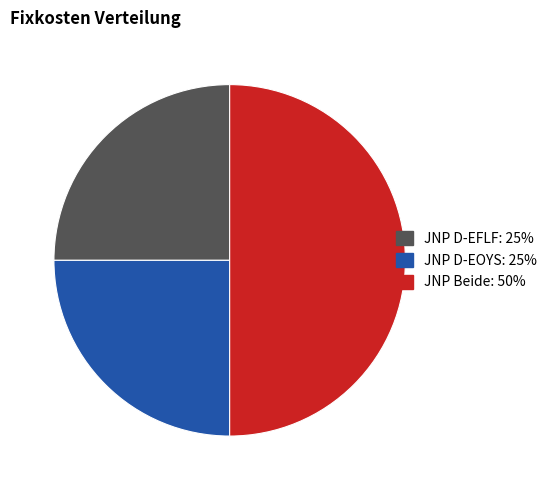

How many segments does this pie chart have?

3